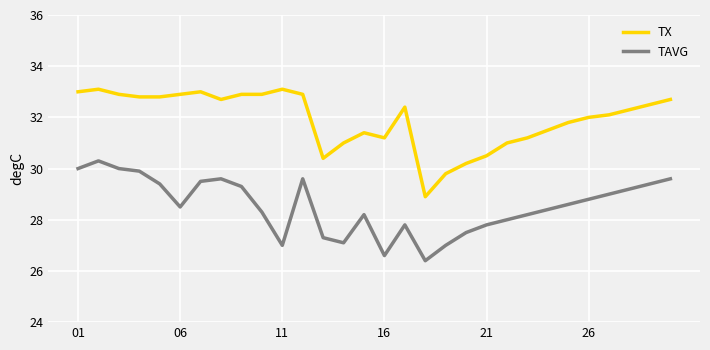

What is the difference between the maximum and minimum values in the TX series?

4.2